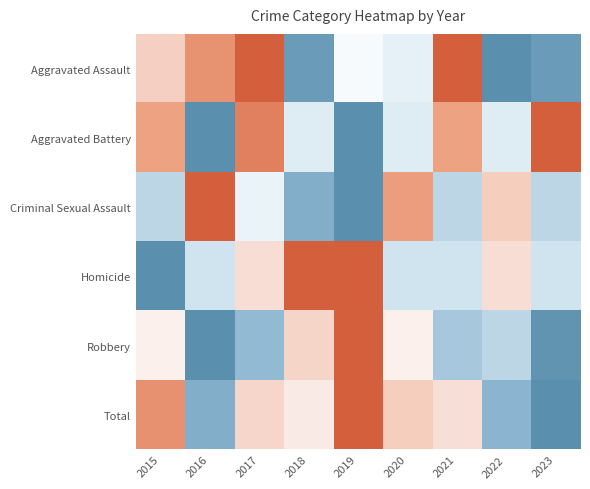

Rank the series at 2023 from lowest to highest value.

Aggravated Battery, Homicide, Criminal Sexual Assault, Aggravated Assault, Robbery, Total